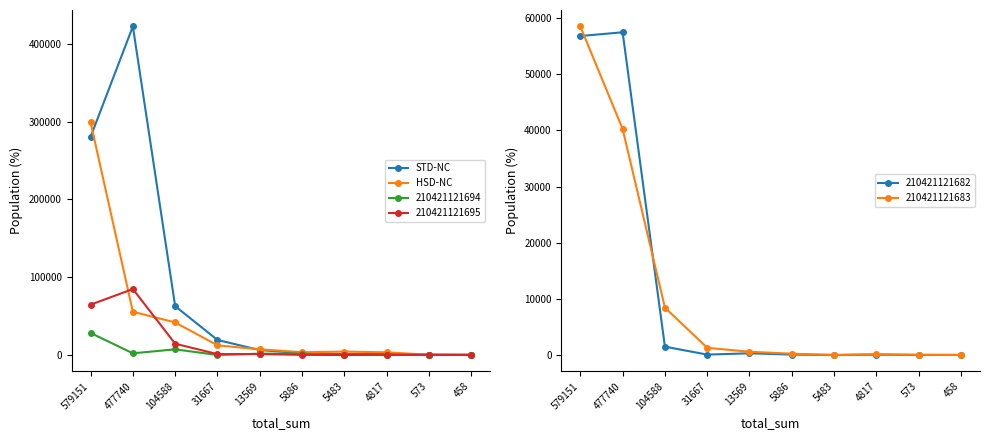

Which series changed the most between 31667 and 5886?

STD-NC